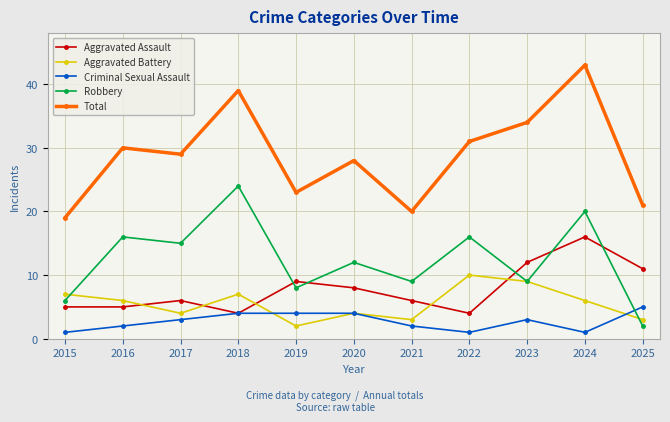

At which category does Robbery reach its first local valley?

2017